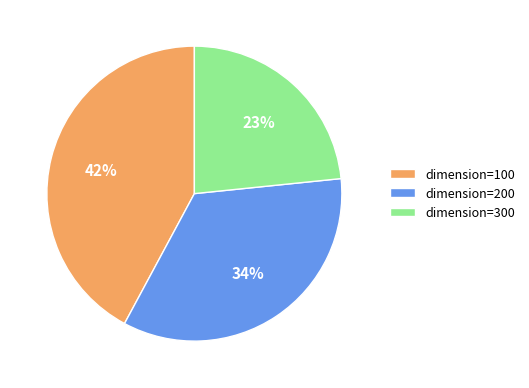

Combined, do dimension=100 and dimension=200 account for over 50%?

Yes